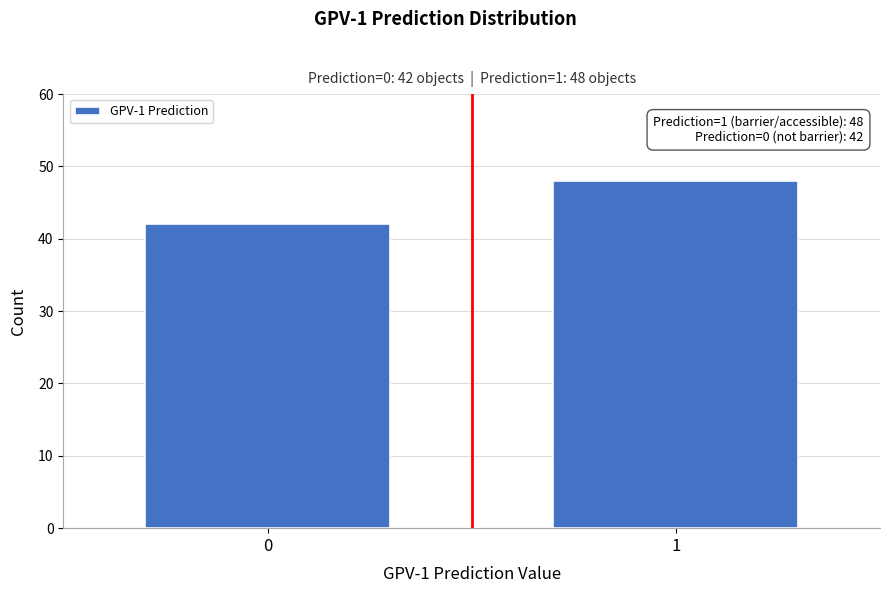

Reading left to right, extract all data points from this chart.

0=42	1=48